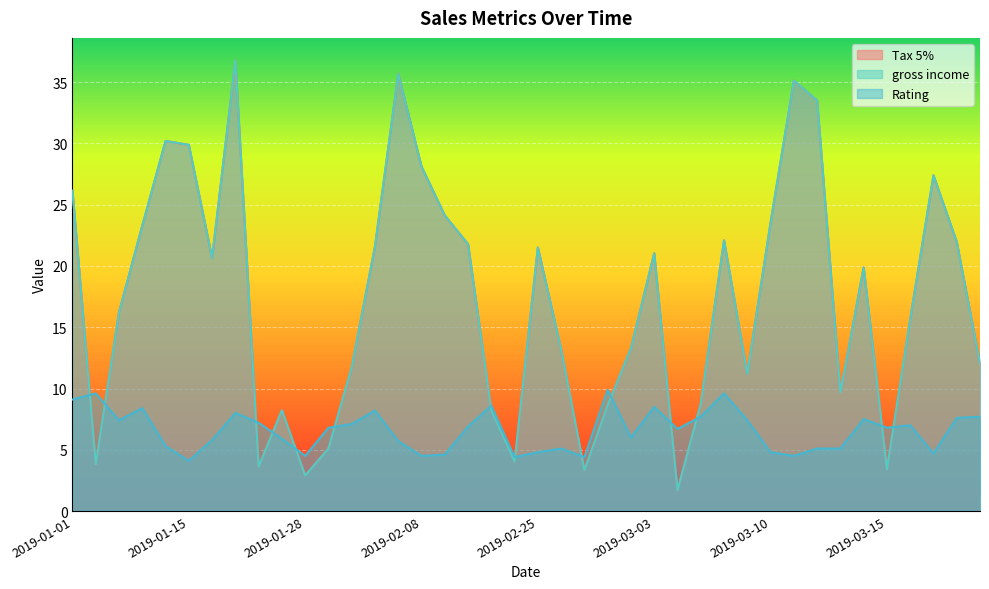

At which category is the sum across all series the highest?

2019-01-21